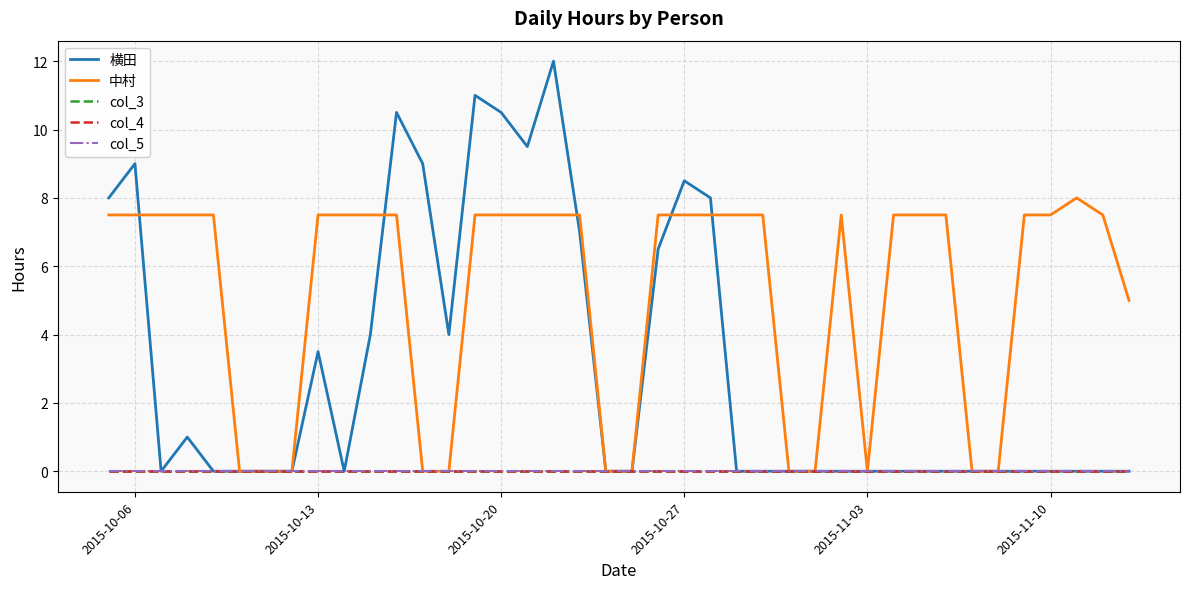

Is this an area chart (filled region under the line)?

No